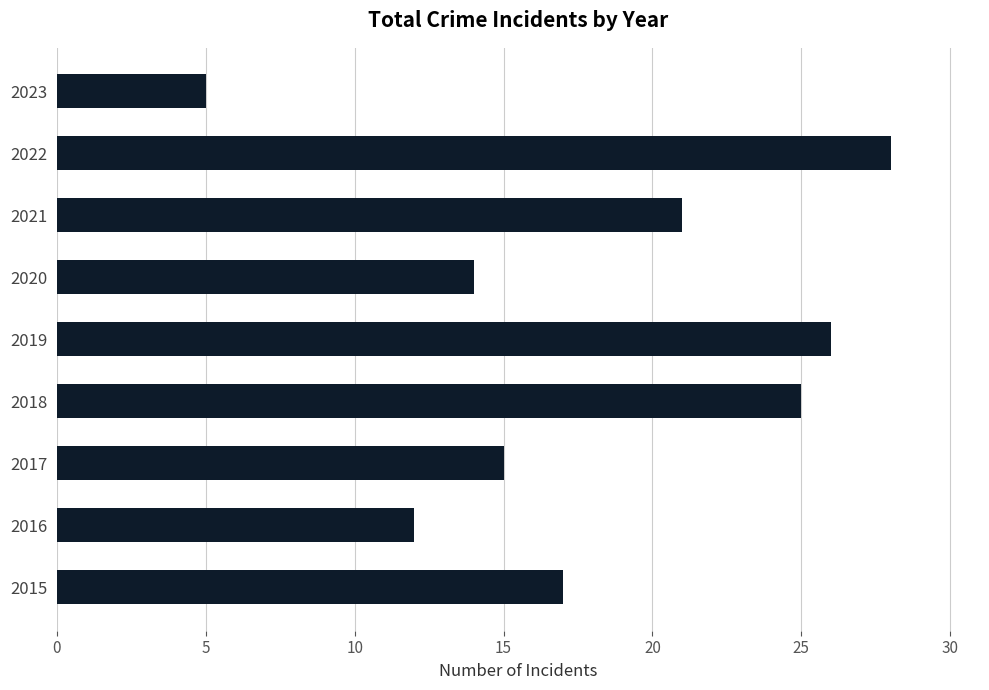

How many data points are less than 17?

4